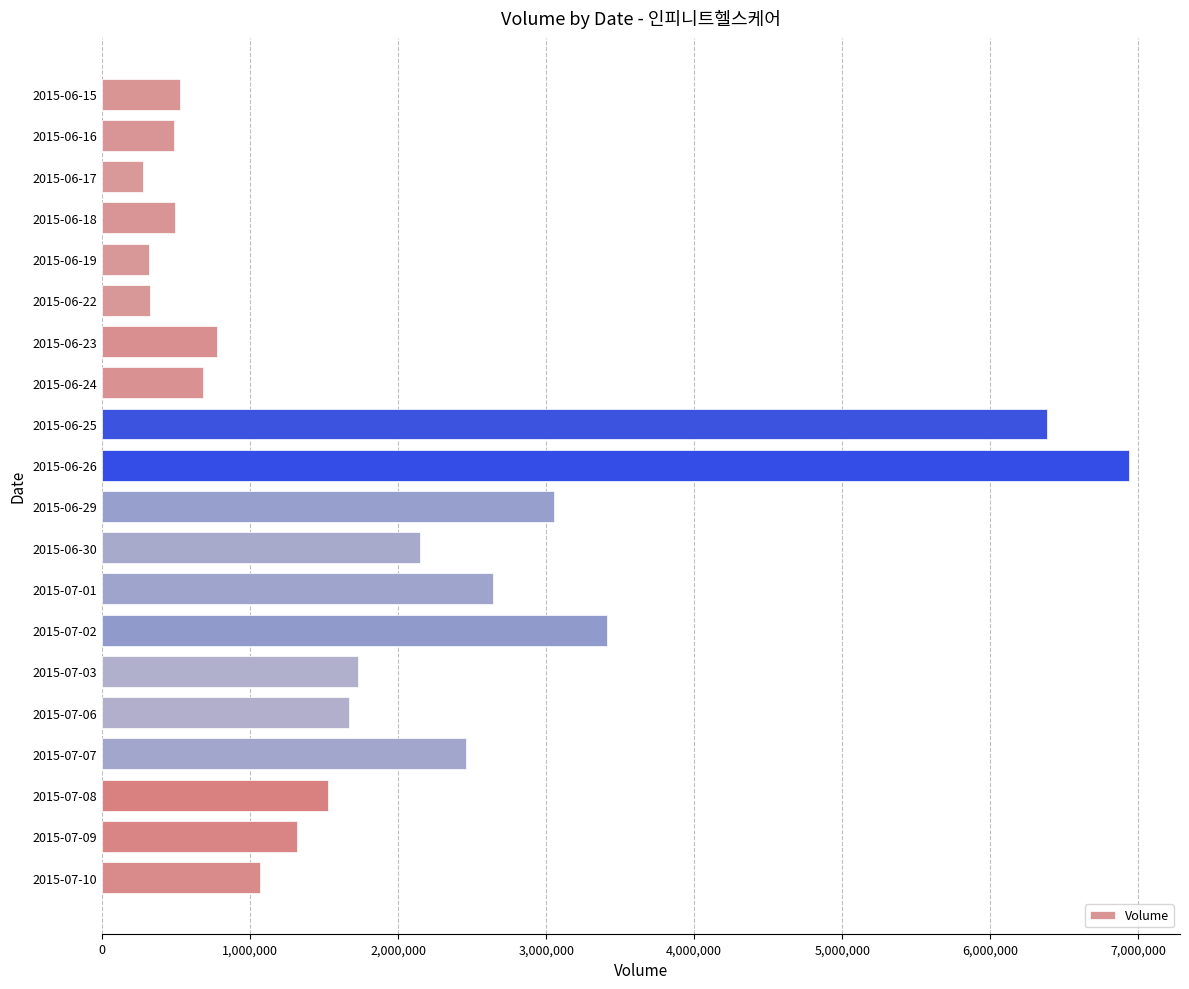

What is the change in value from 2015-06-25 to 2015-06-29?

-3330936